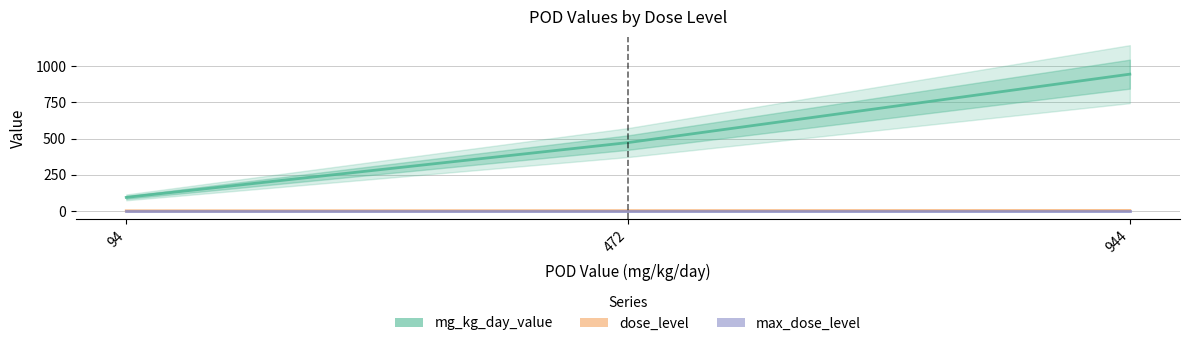

The mg_kg_day_value series shows 94 at 94. True or false?

True